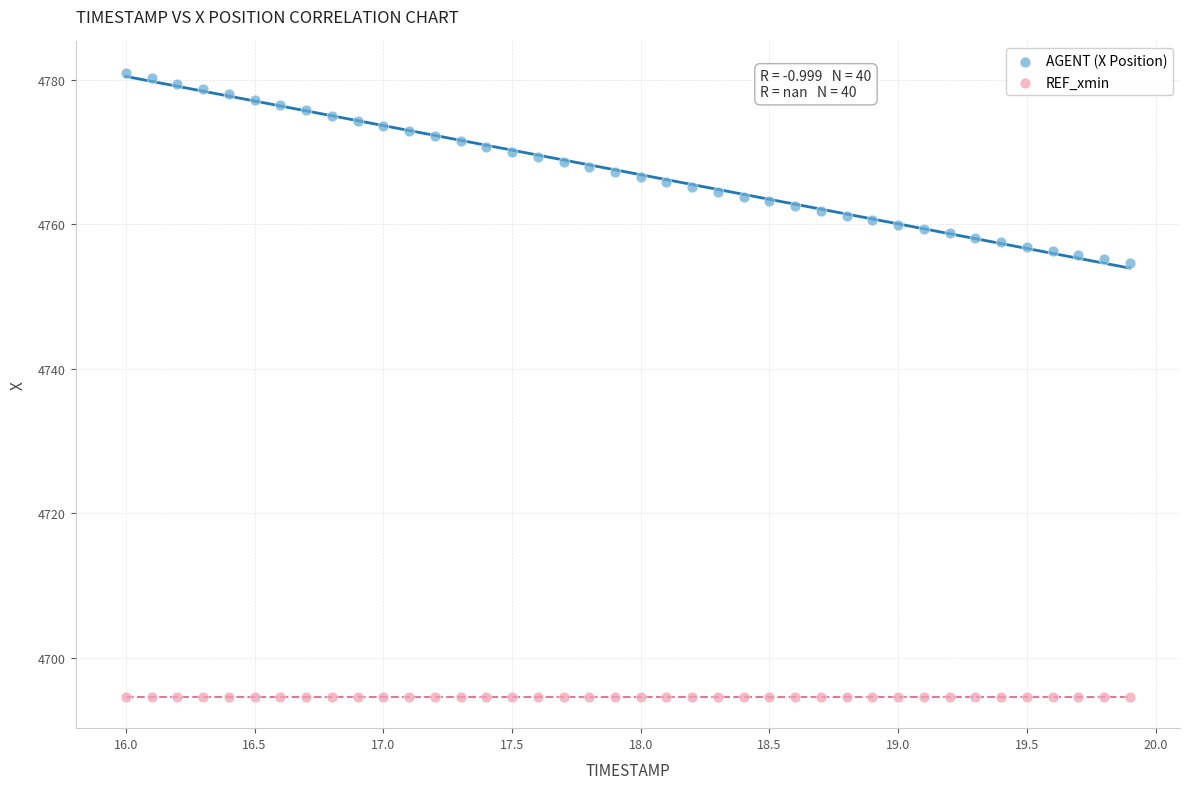

What are all the series names shown in the legend?

AGENT (X Position), REF_xmin